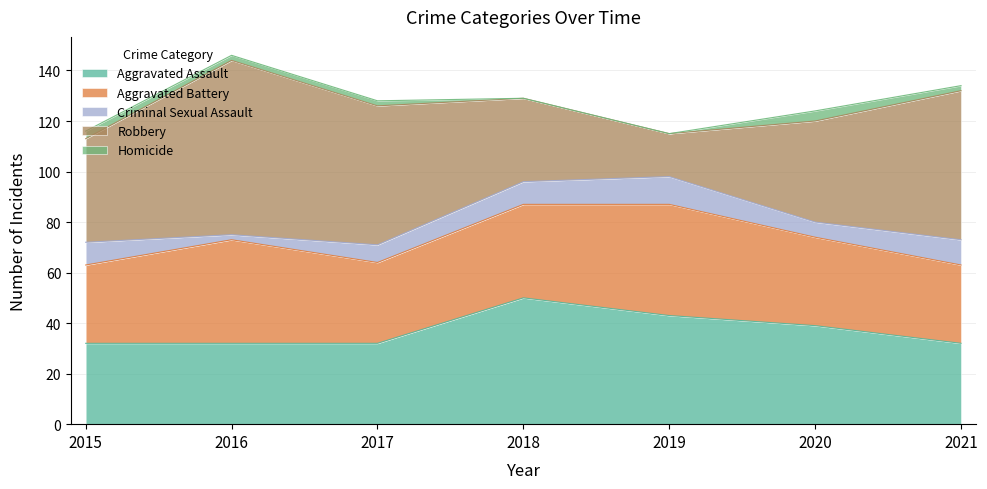

At which category does the chart reach its minimum across all series?

2018